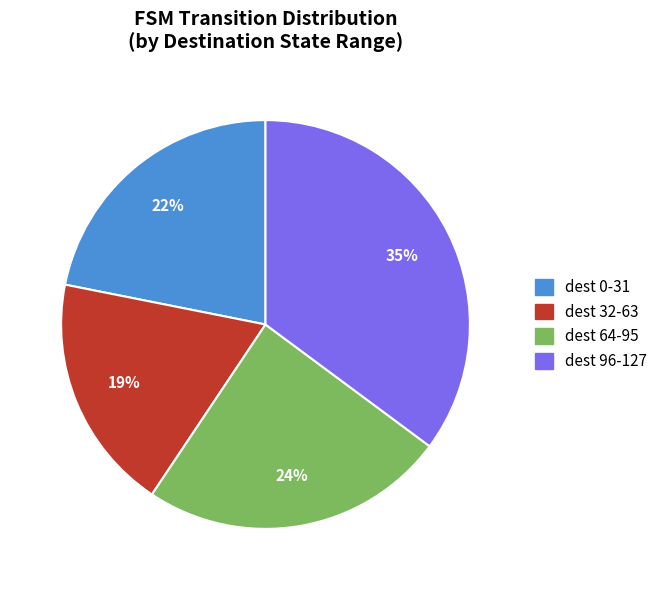

To the nearest percent, what is the difference between the largest and smallest slice percentages?

16%